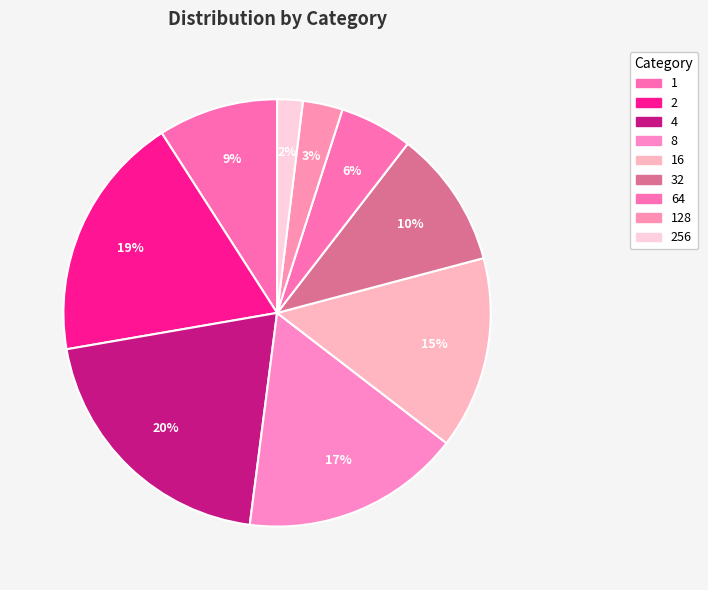

Is there a majority slice in this chart?

No